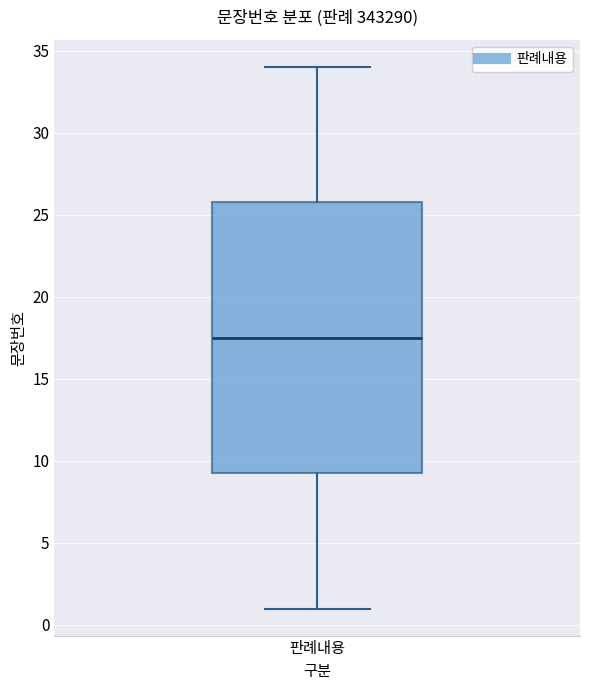

Where is the upper edge of the box for 판례내용 on the y-axis? The values are not printed on the chart, so give them approximately, as read against the axis.

26.0